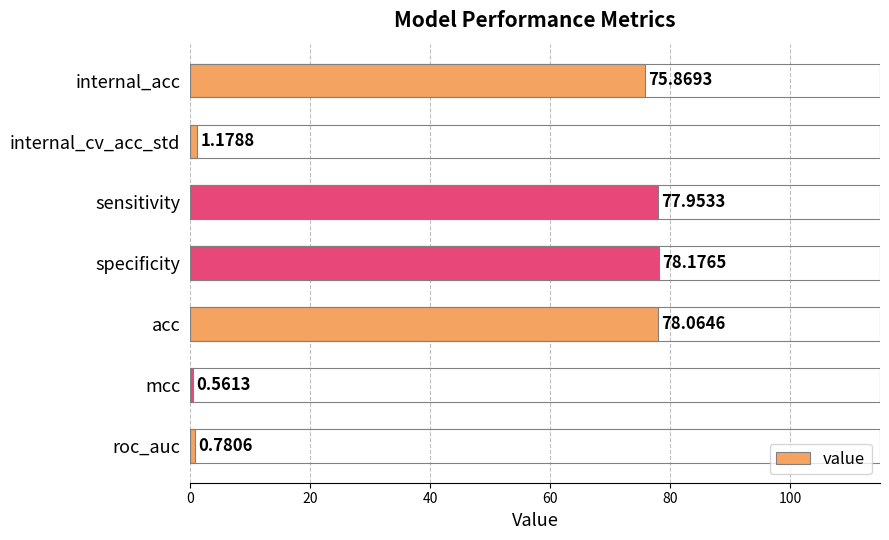

Rank the categories by value from highest to lowest.

specificity, acc, sensitivity, internal_acc, internal_cv_acc_std, roc_auc, mcc